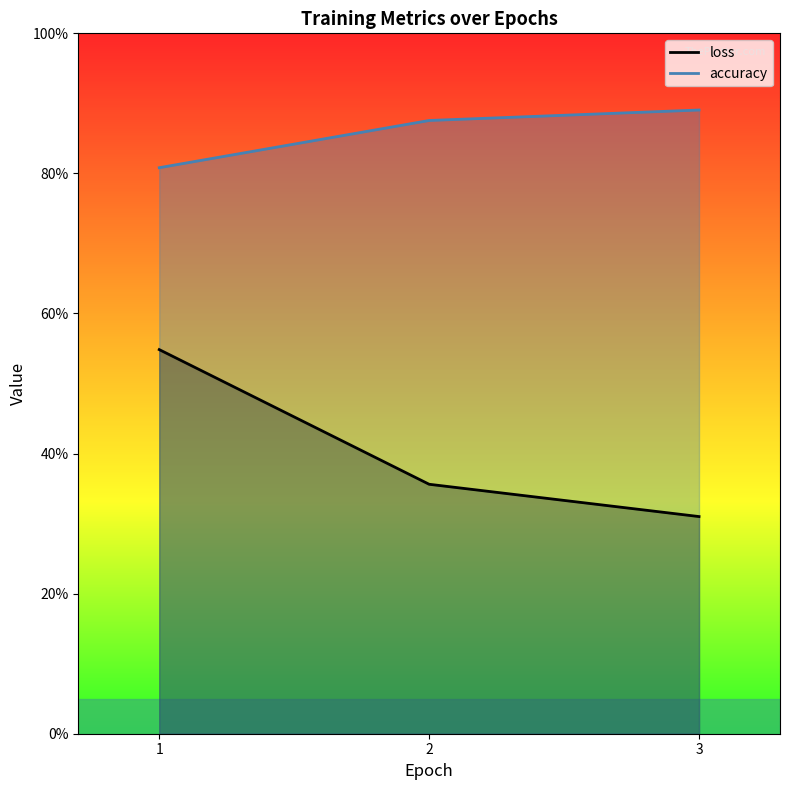

True or false: loss has a value of 0.2 at 1.

False